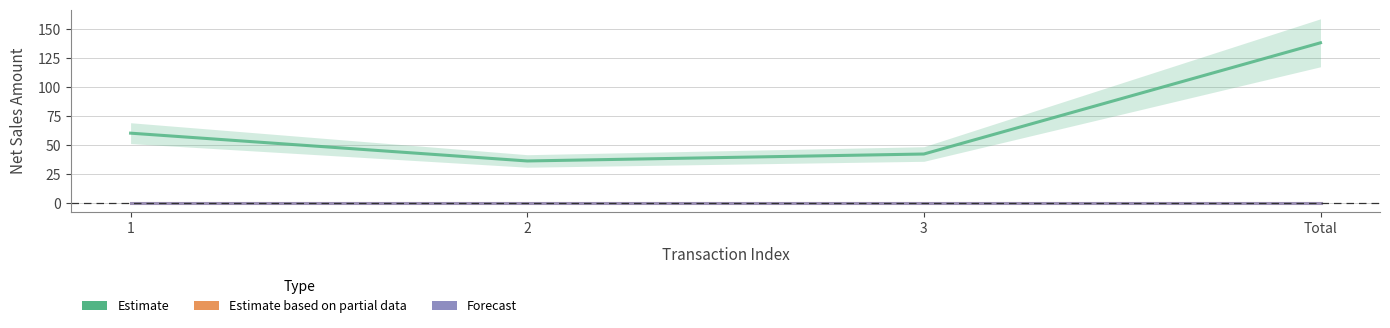

What is the difference between the highest and lowest values at 2?

36